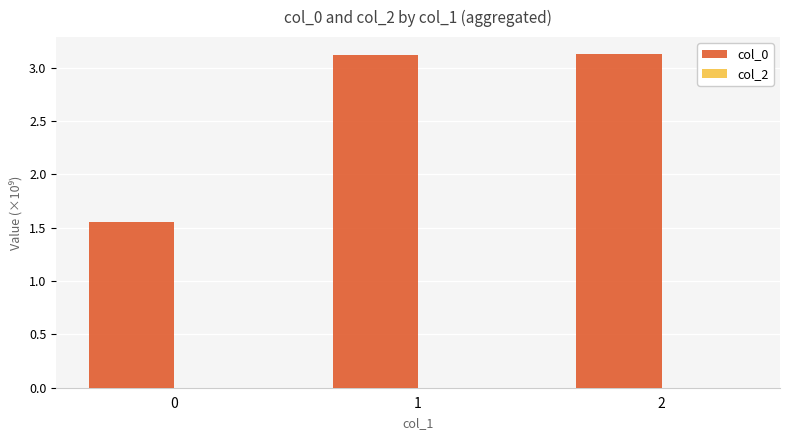

Is it true that the value at 1 is 1.1?

False